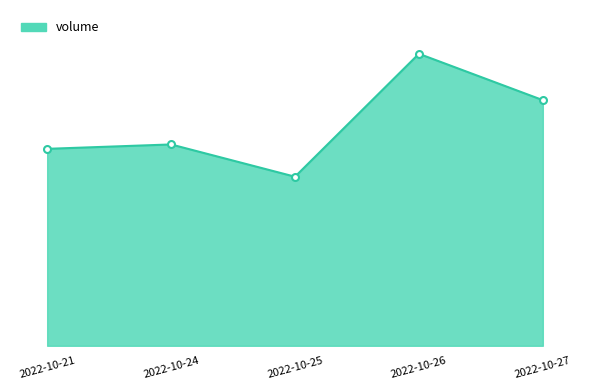

Reading right to left, extract all data points from this chart.

112230	133407	77240	91985	89978